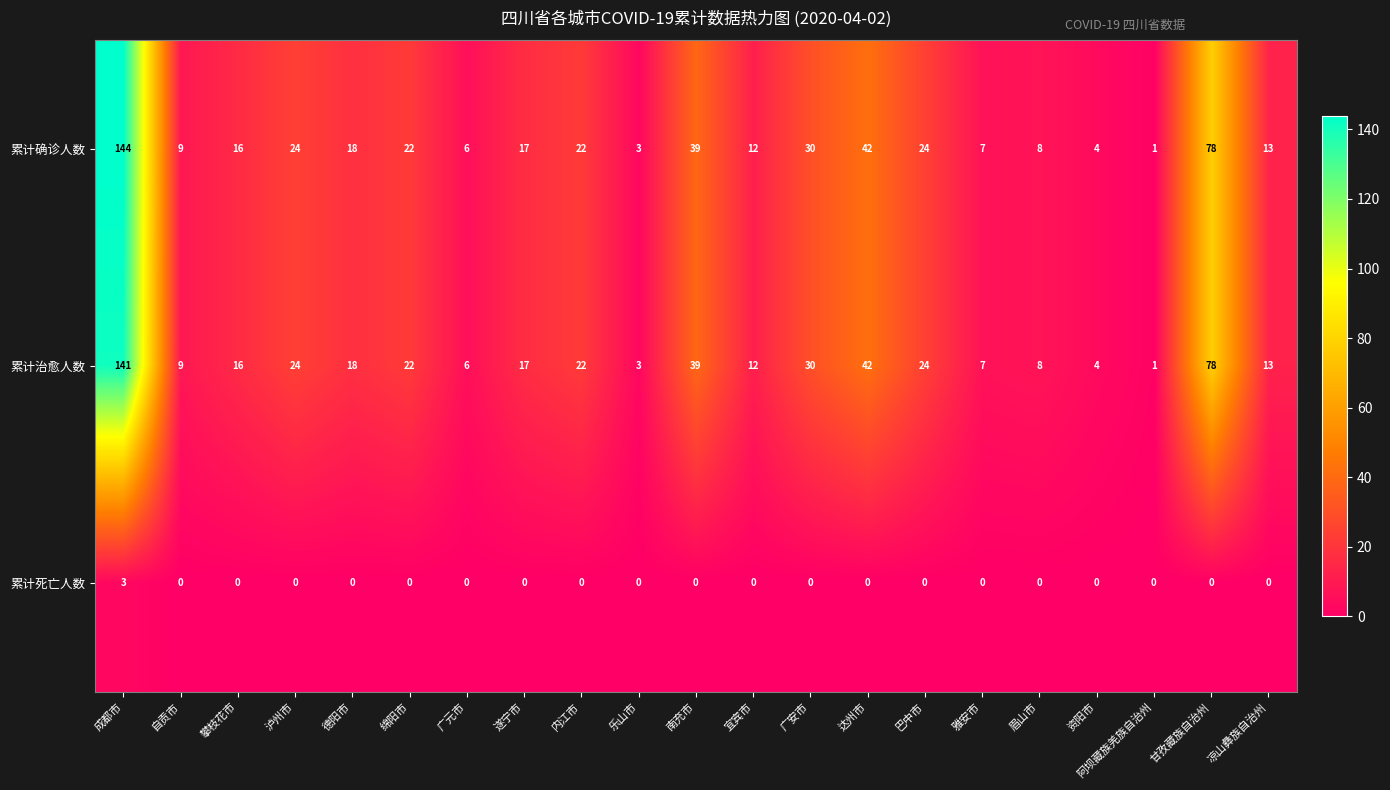

How many data points does each series have?

21